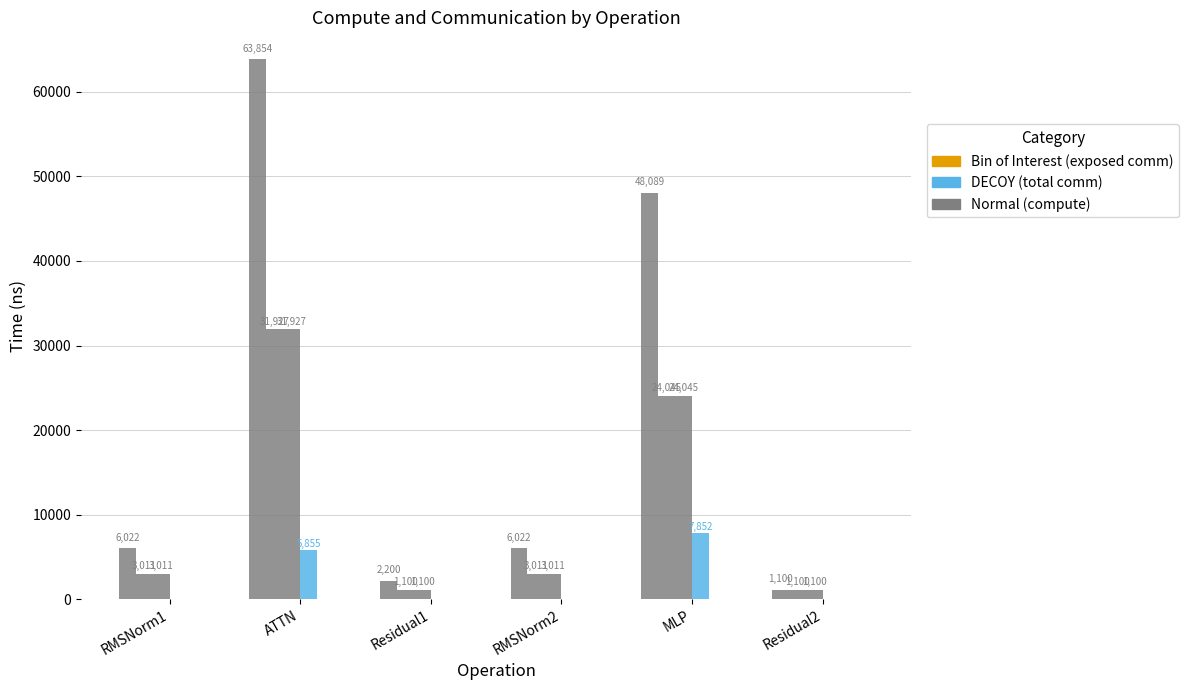

Are the bars horizontal?

No